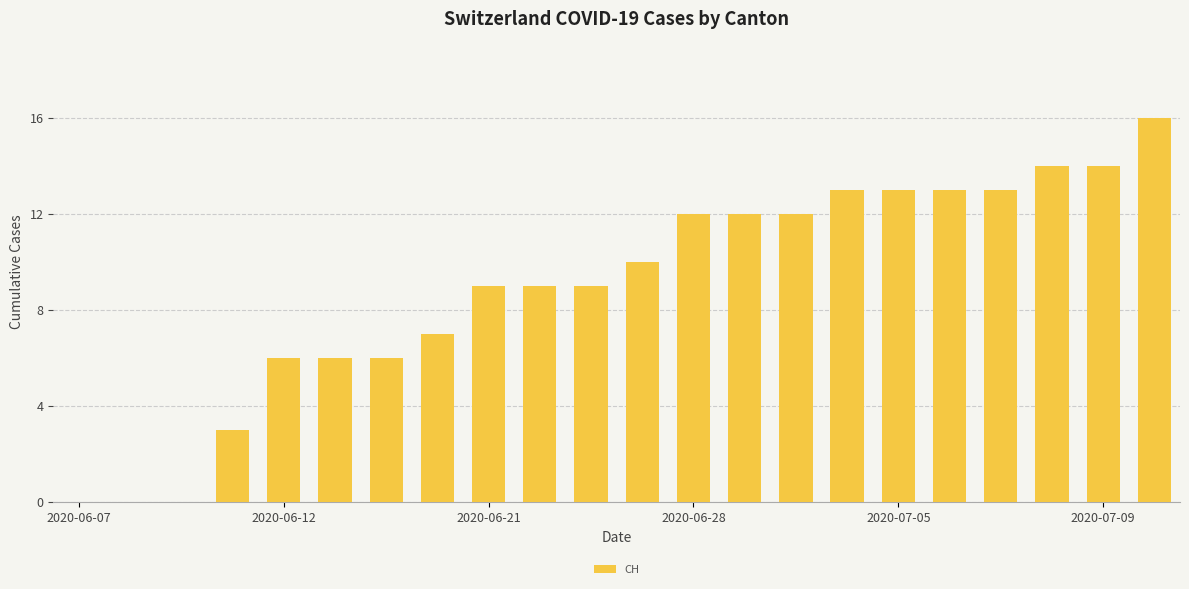

Are the bars horizontal?

No